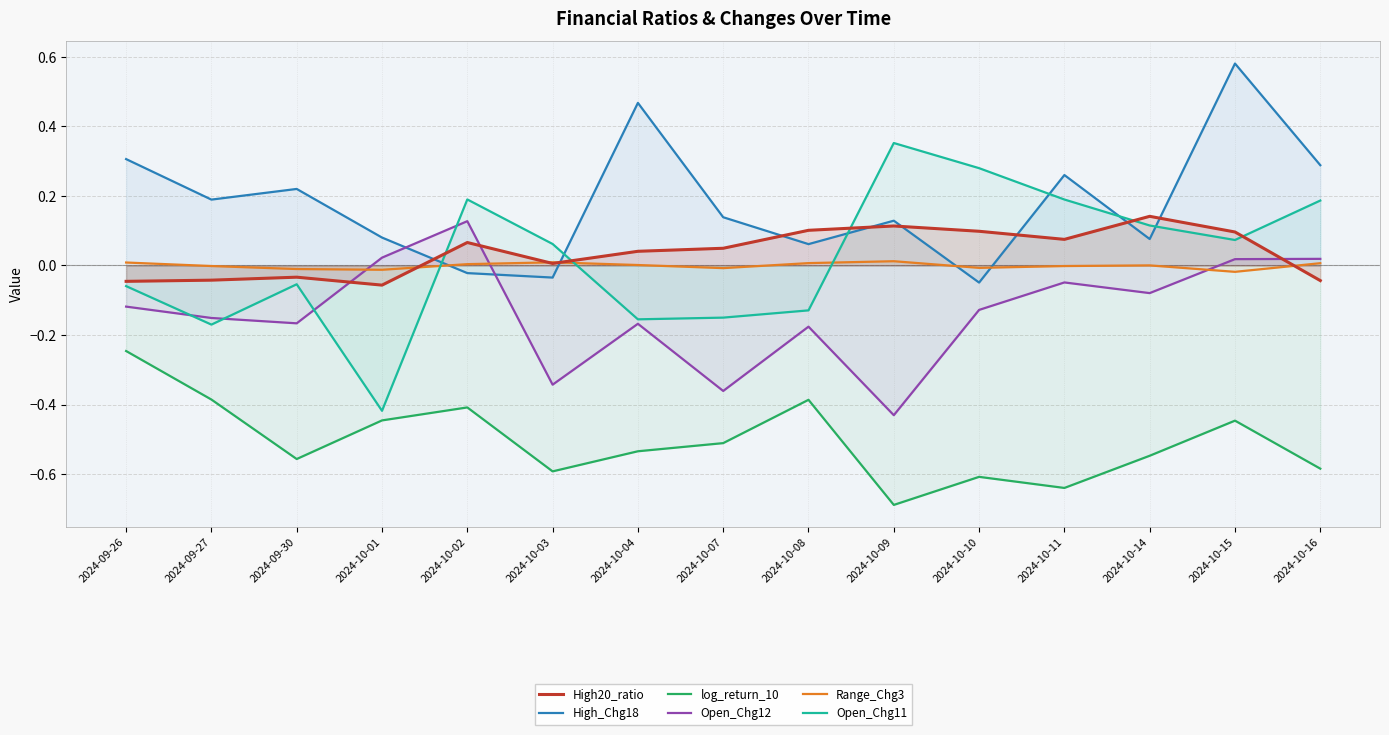

Read the High_Chg18 value at 2024-10-08.

0.1